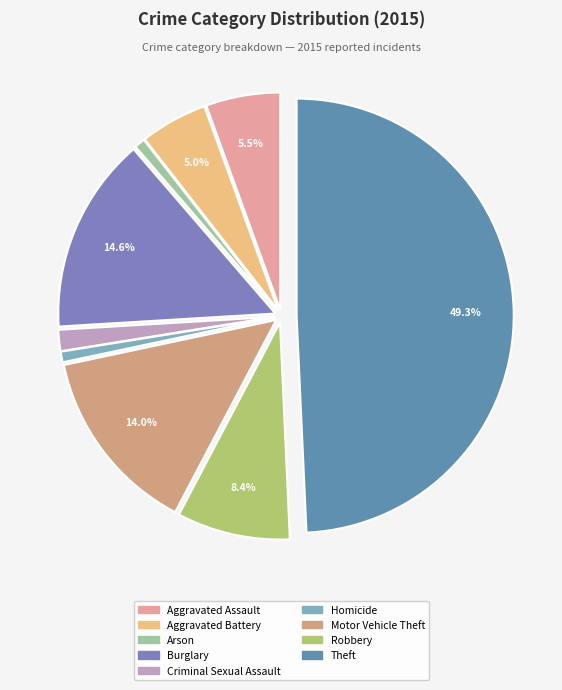

Count the number of slices in the pie.

9